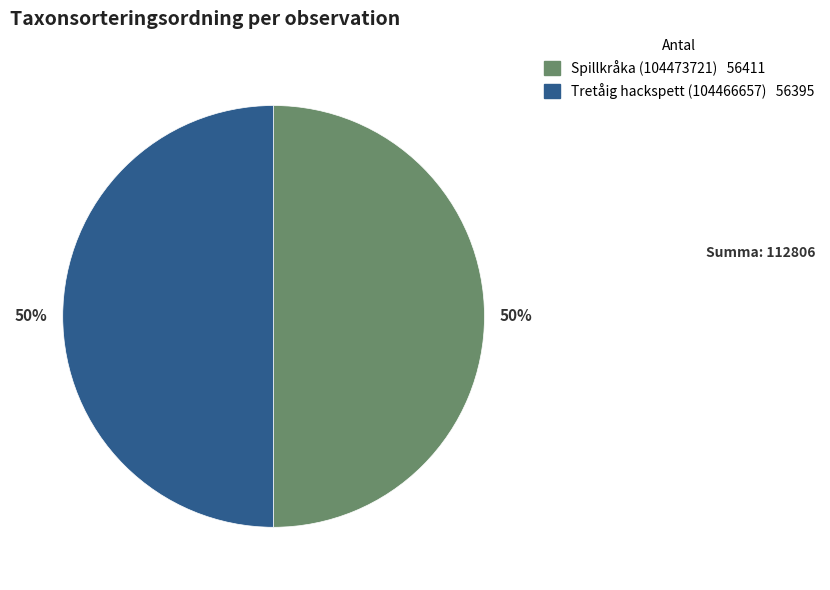

Is the sum of Tretåig hackspett (104466657) and Spillkråka (104473721) greater than half?

Yes